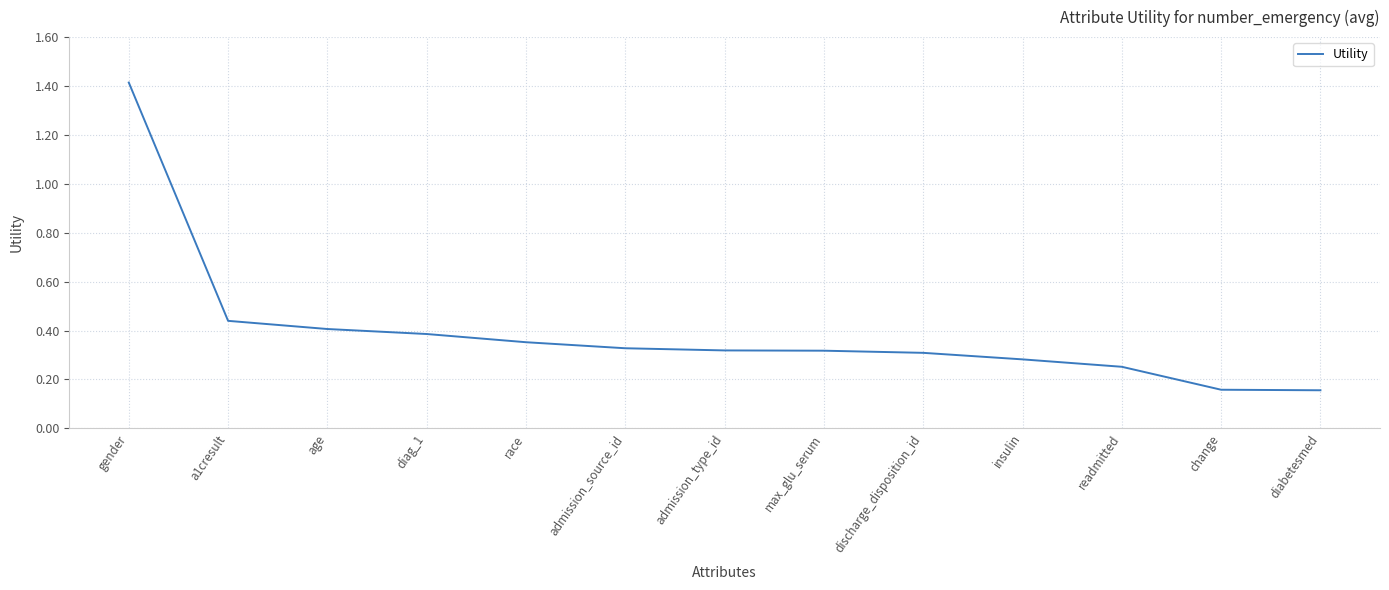

How many series are shown in this chart?

1